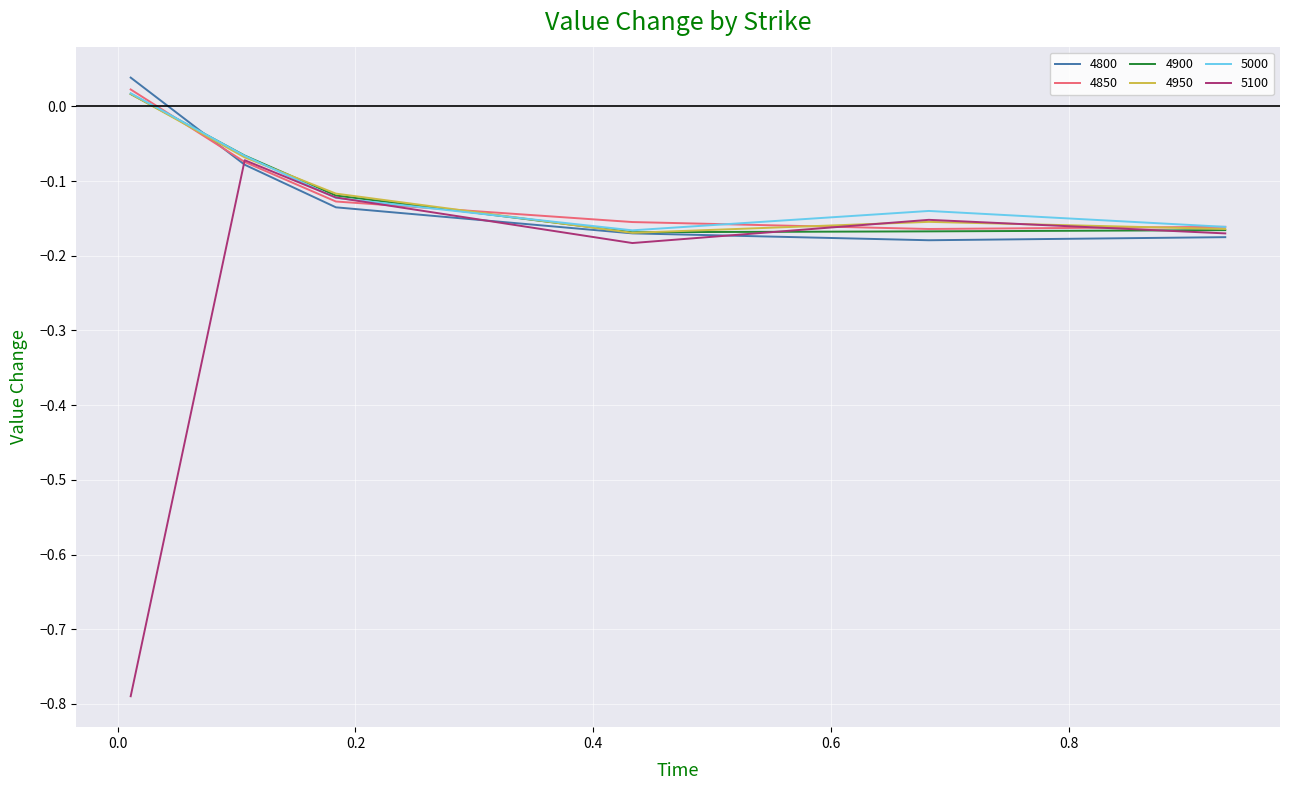

How many interior local valleys does the 4950 series have?

1